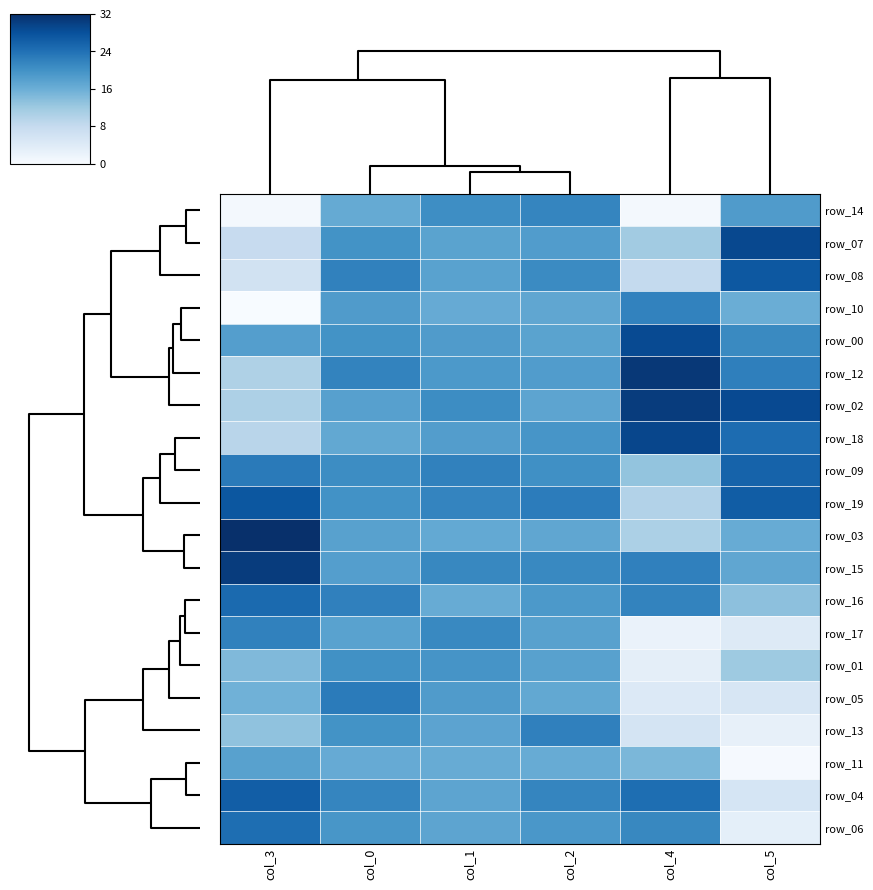

At which label does row_18 reach its peak?

col_4